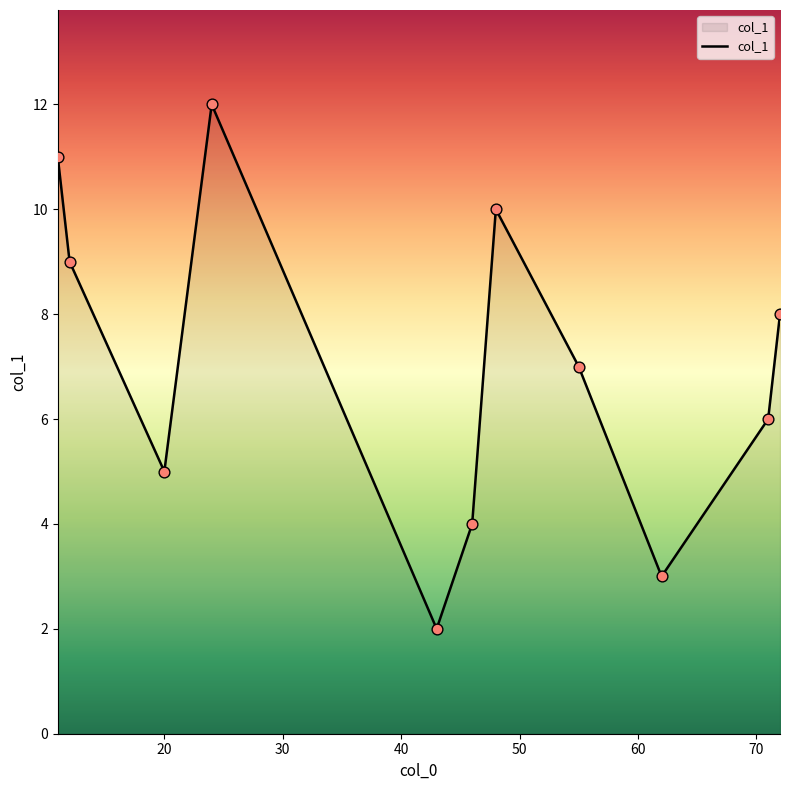

What is the maximum value shown in the chart?

12